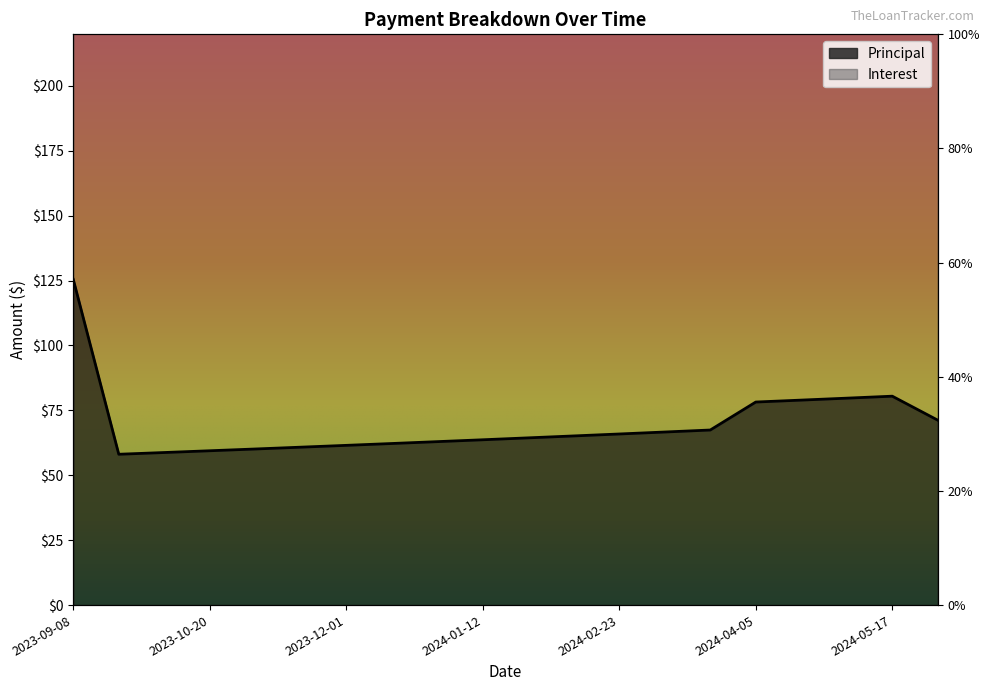

How many interior local valleys (lower than both neighbors) does the data have?

1